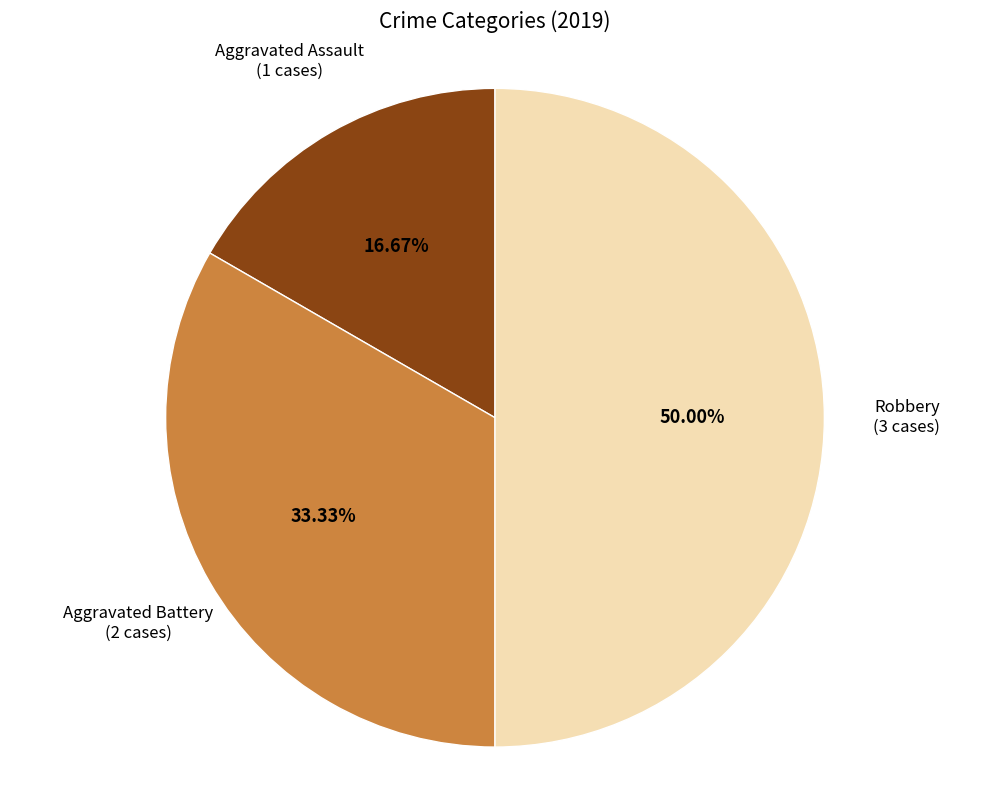

Count the number of slices in the pie.

3